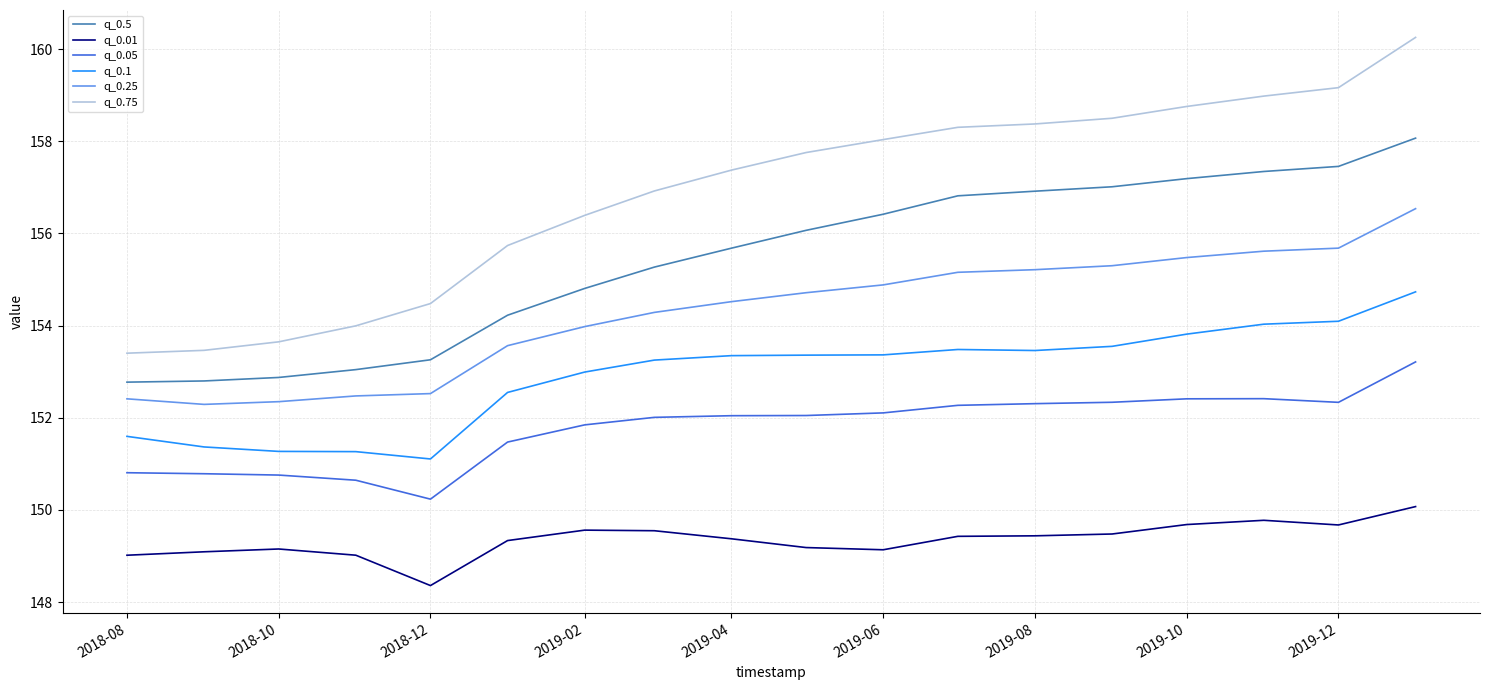

What is the greatest value displayed?

160.3